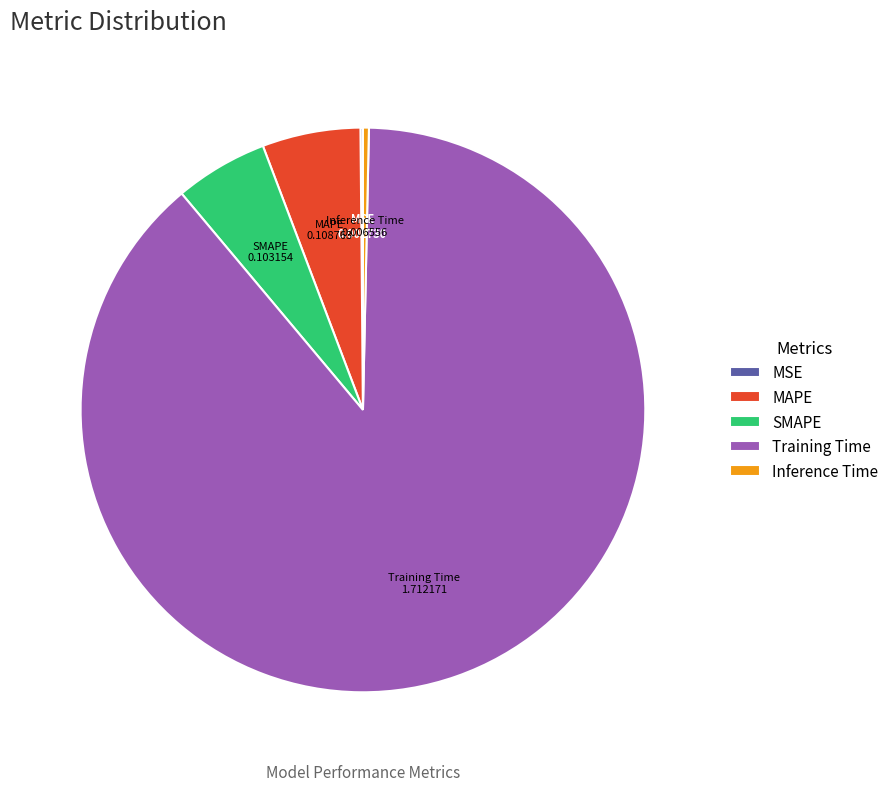

Which category has the biggest portion of the pie?

Training Time